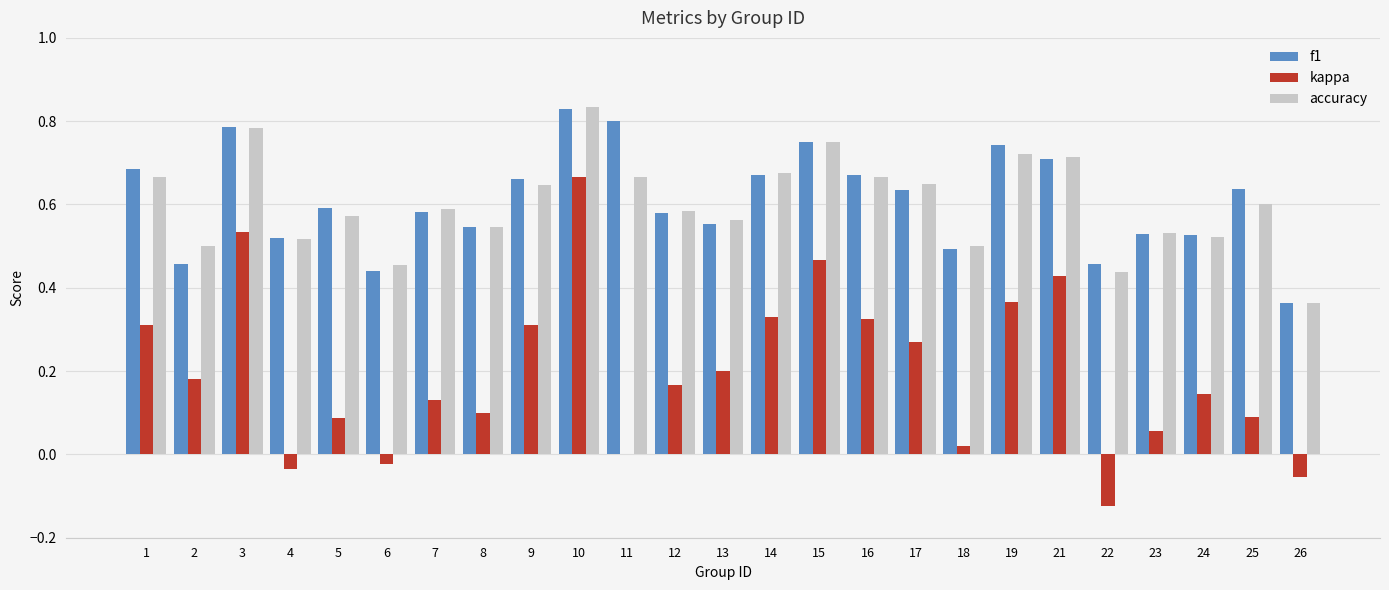

Which series has the widest spread of values?

kappa